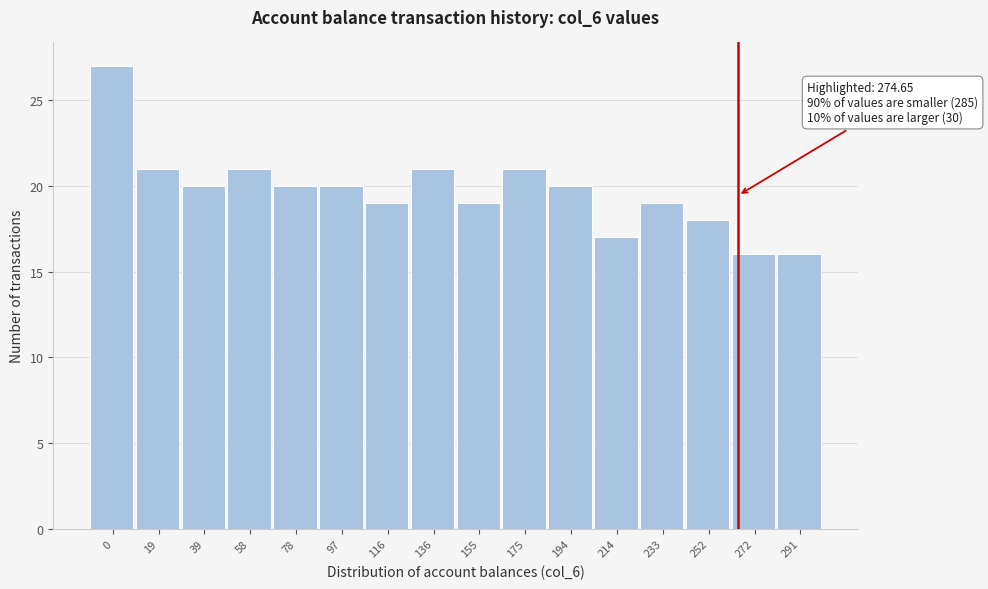

Reading left to right, list all the values displayed in this chart.

27	21	20	21	20	20	19	21	19	21	20	17	19	18	16	16